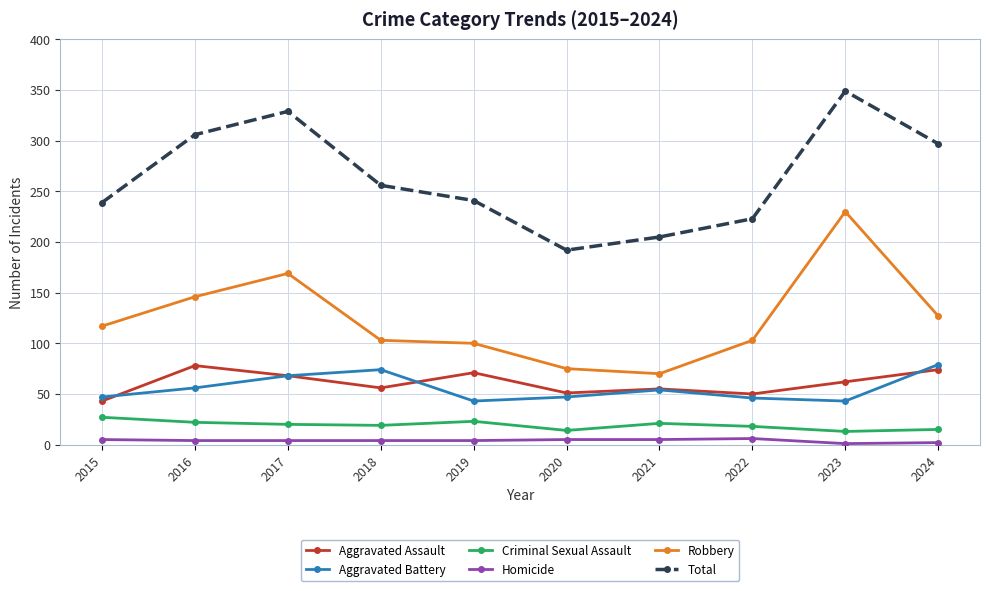

True or false: Aggravated Battery and Homicide cross at least once.

False